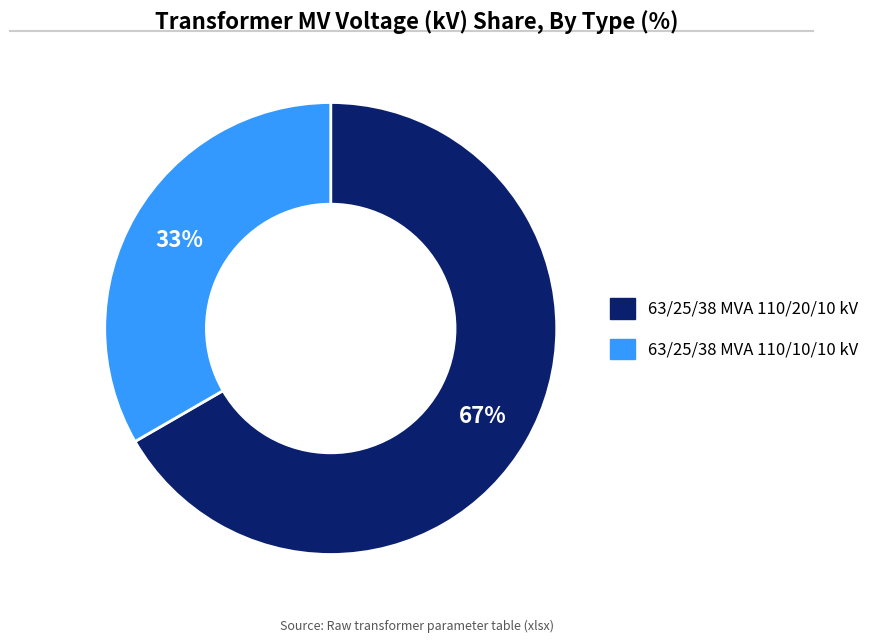

To the nearest percent, what is the combined percentage of 63/25/38 MVA 110/10/10 kV and 63/25/38 MVA 110/20/10 kV?

100%